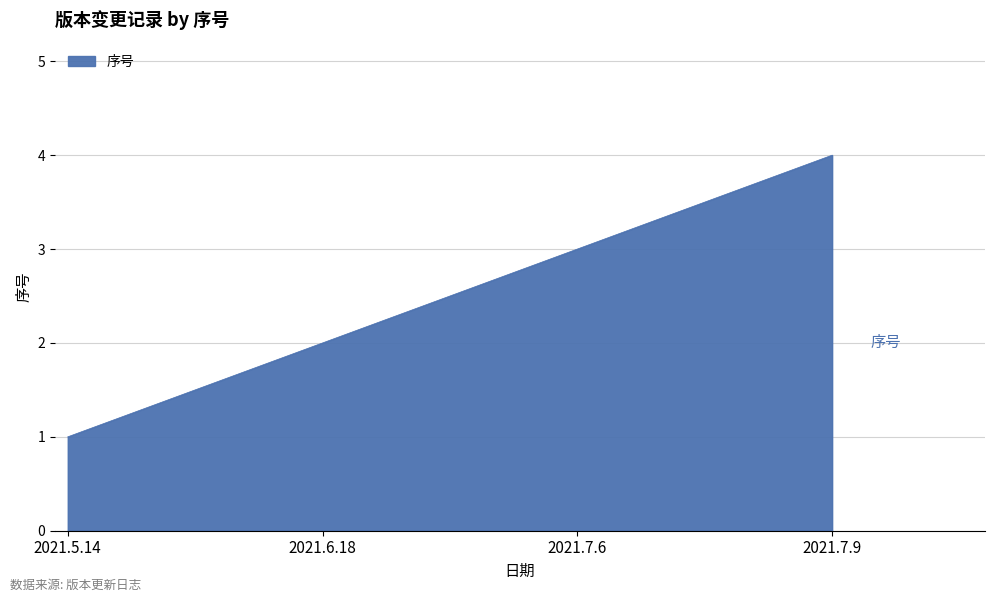

What position from the left is 2021.6.18?

2